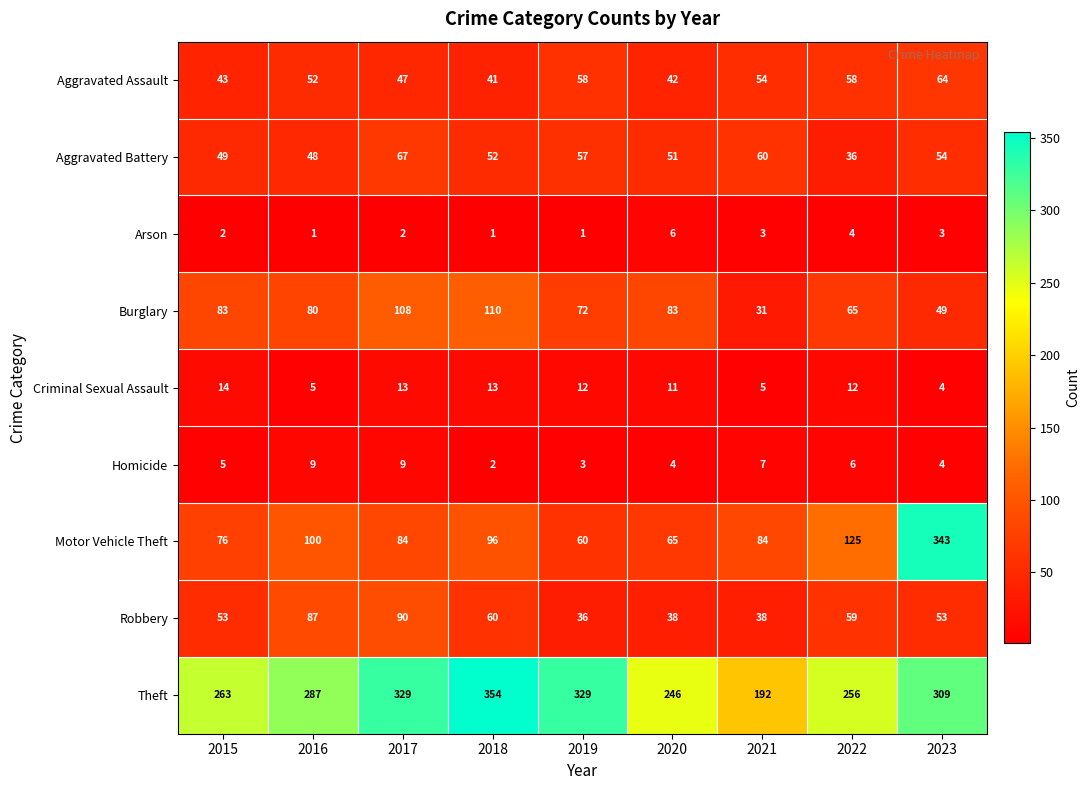

Which category has the highest value across all series?

2018